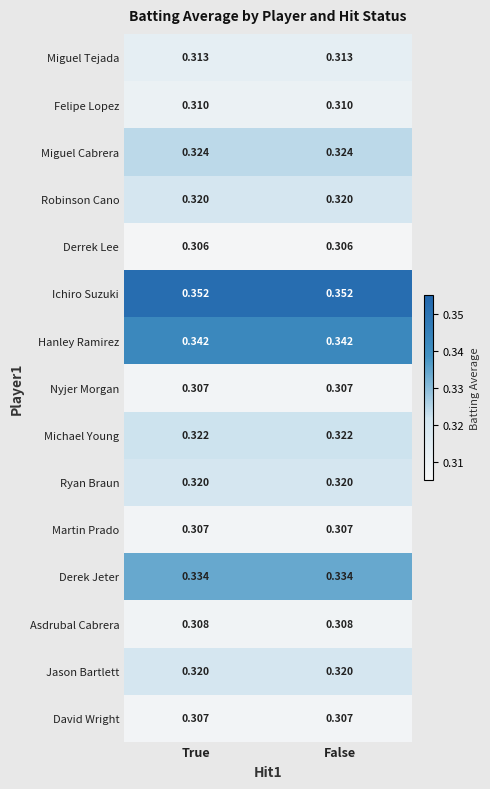

Which series has the largest total across all categories?

Ichiro Suzuki